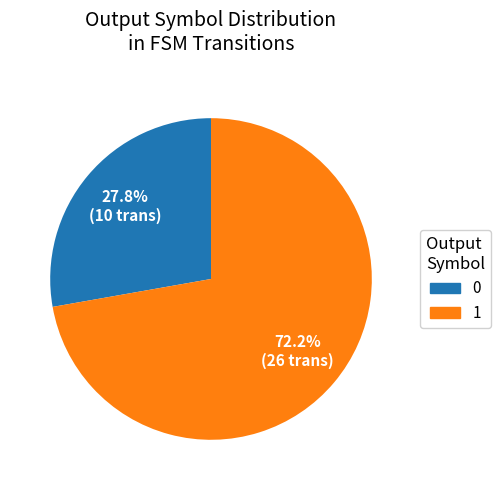

Approximately how many times larger is the value at 0 compared to 1?

0.4